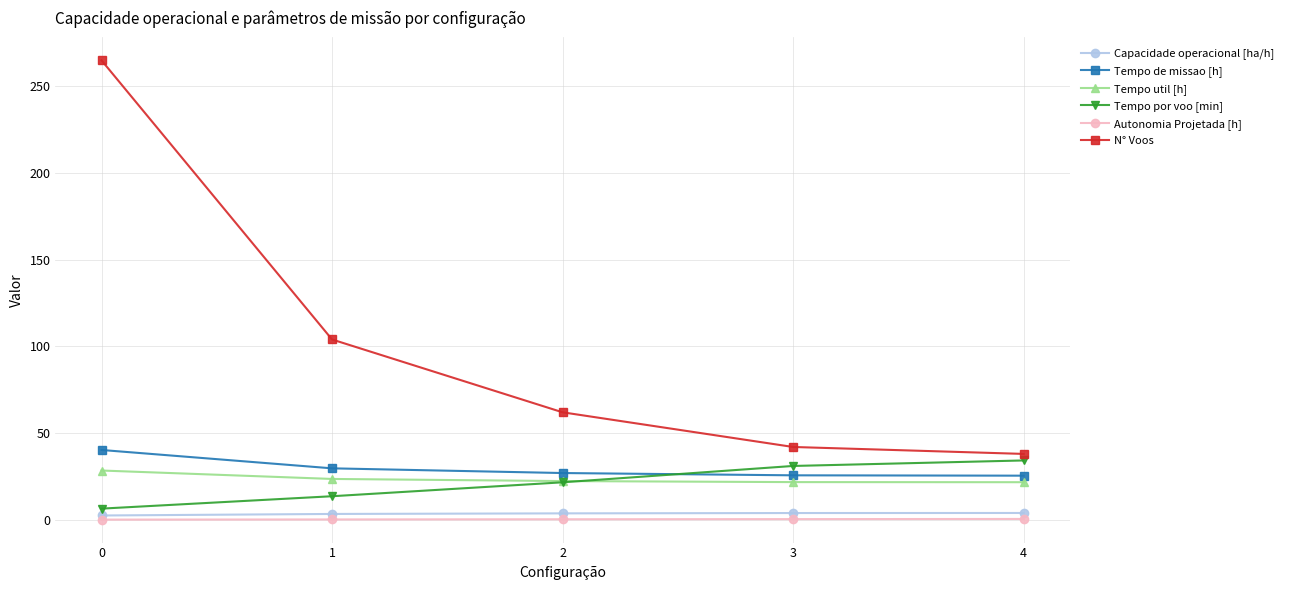

Which series has the largest range (max minus min)?

N° Voos